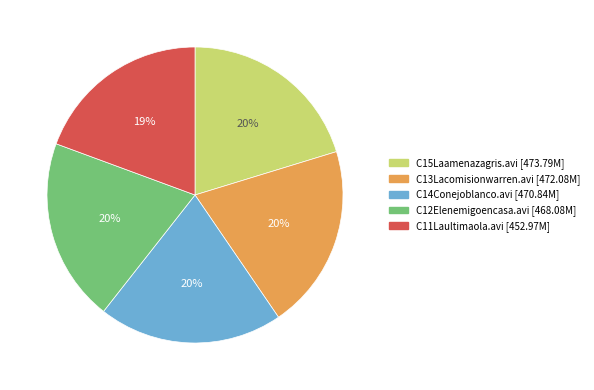

To the nearest percent, what is the difference between the C15Laamenazagris.avi and C11Laultimaola.avi slice percentages?

1%